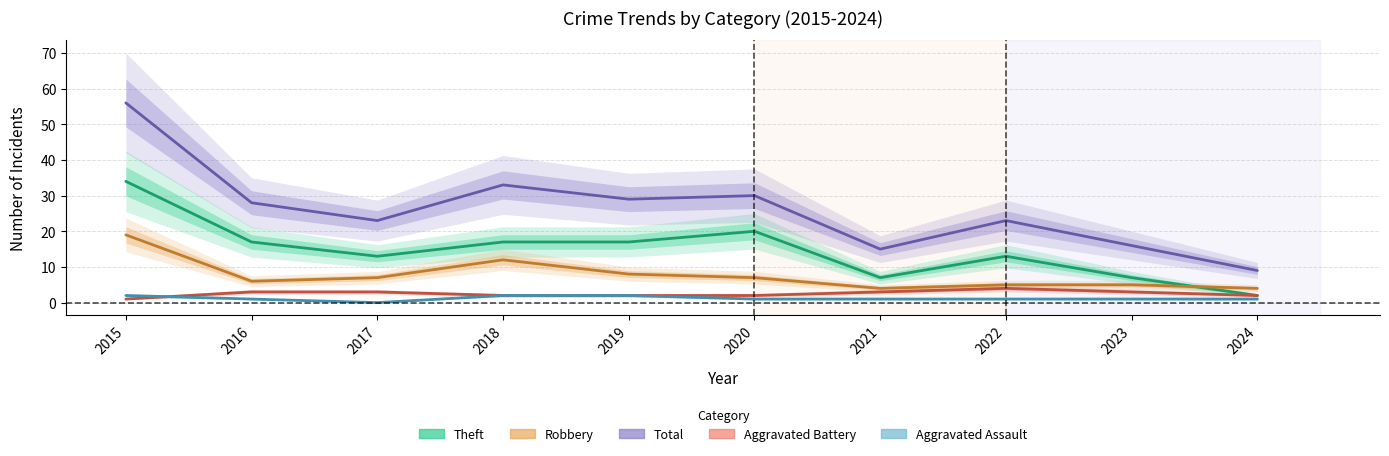

Which label corresponds to the largest value in the chart?

2015